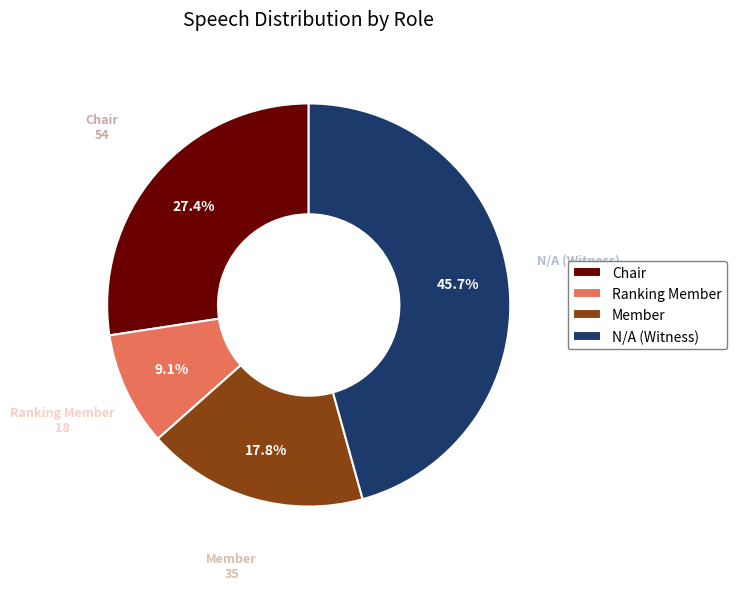

Approximately how many times larger is the value at Ranking Member compared to Chair?

0.3